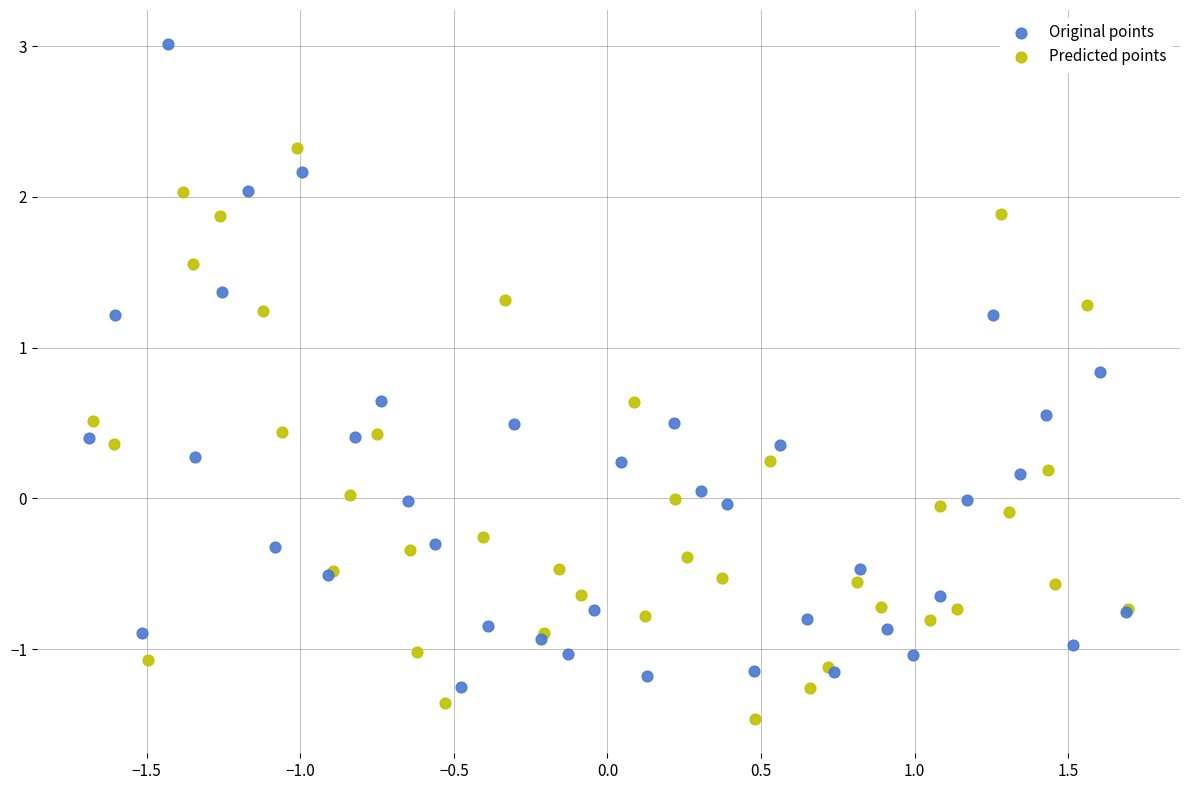

Which series has the largest Y range (max minus min)?

Original points